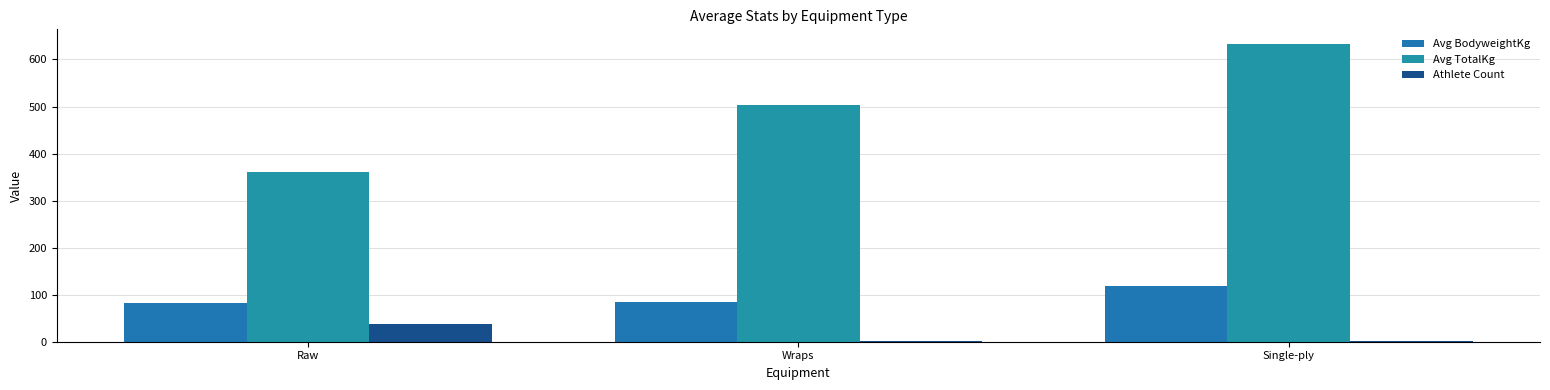

List the series in order of their peak value, highest first.

Avg TotalKg, Avg BodyweightKg, Athlete Count